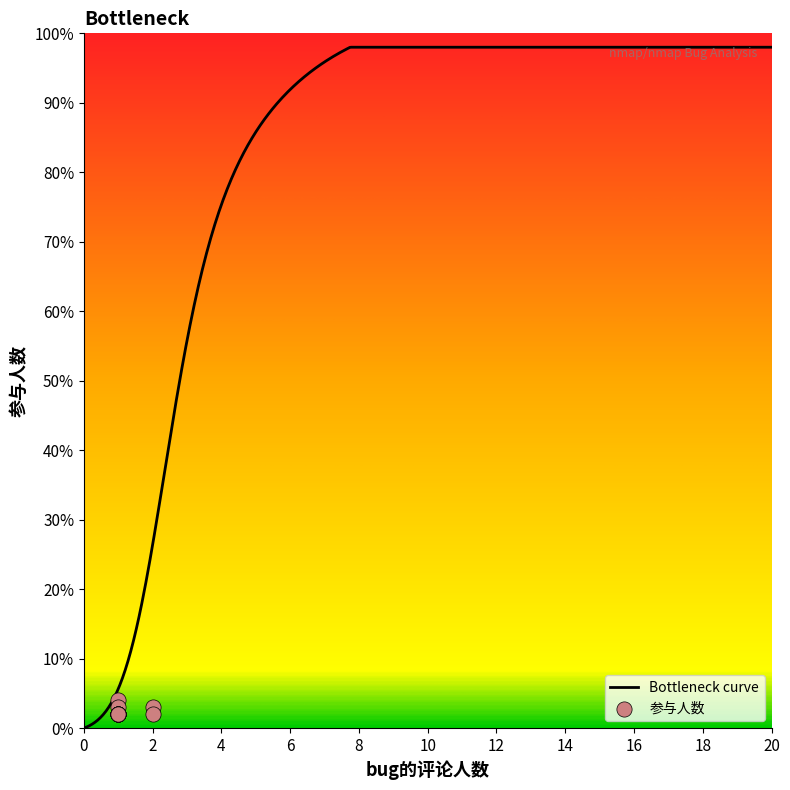

What is the ratio of the value at 2 to the value at 1?

1.0